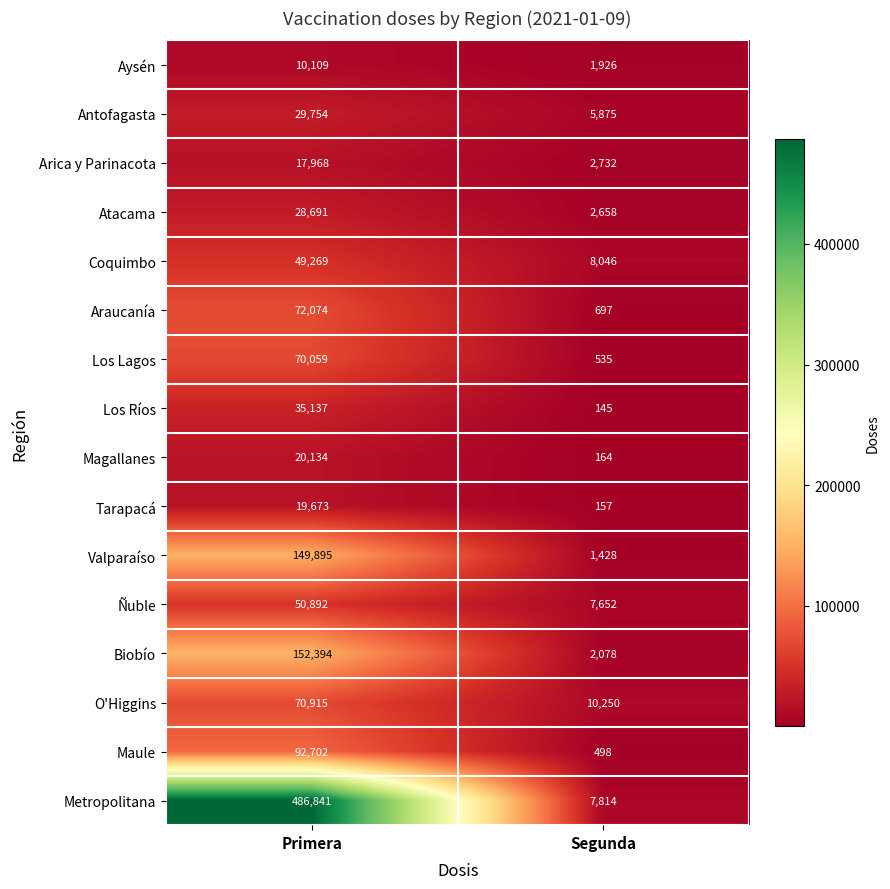

True or false: Metropolitana has a value of 270606 at Primera.

False